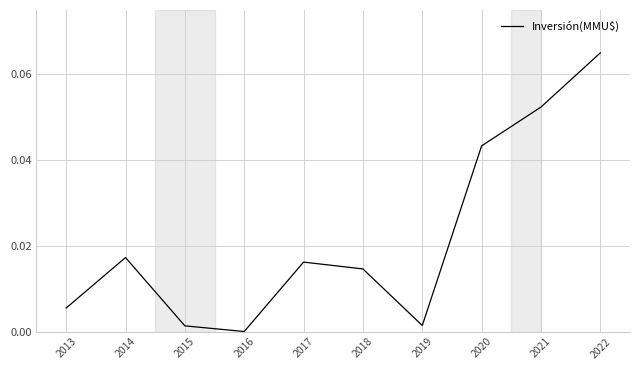

Which has a higher value, 2018 or 2021?

2021